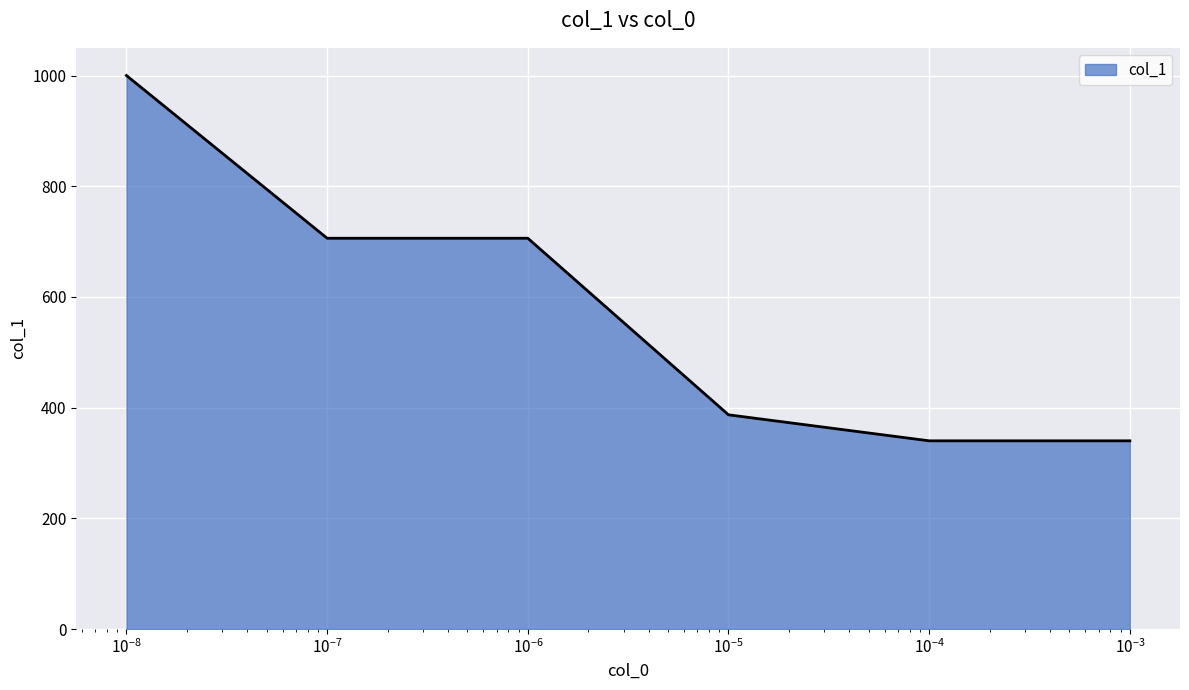

True or false: the data has more than 1 interior local peaks.

False